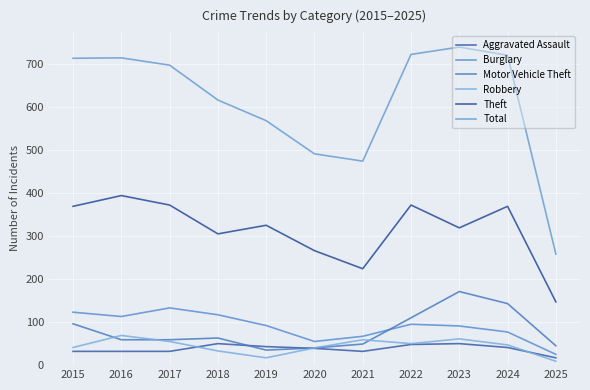

Is this an area chart (filled region under the line)?

No